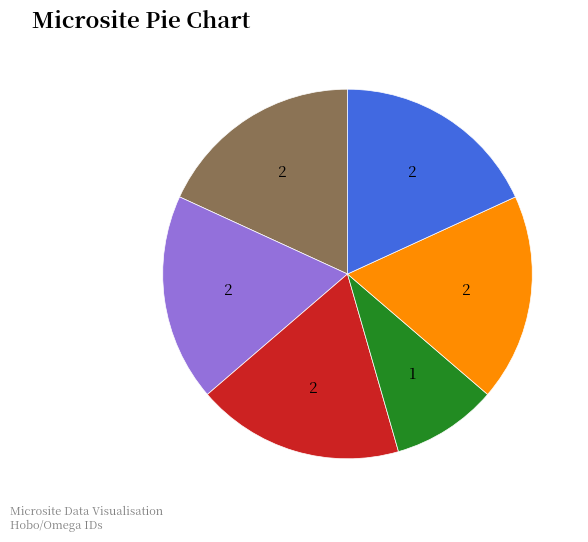

Is there any slice that represents more than half of the pie?

No